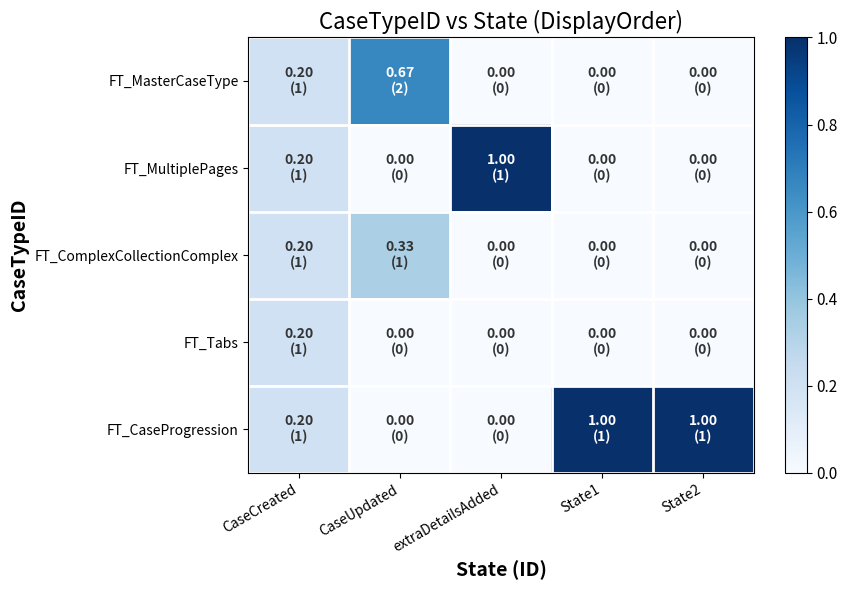

What is the greatest value displayed?

1.0